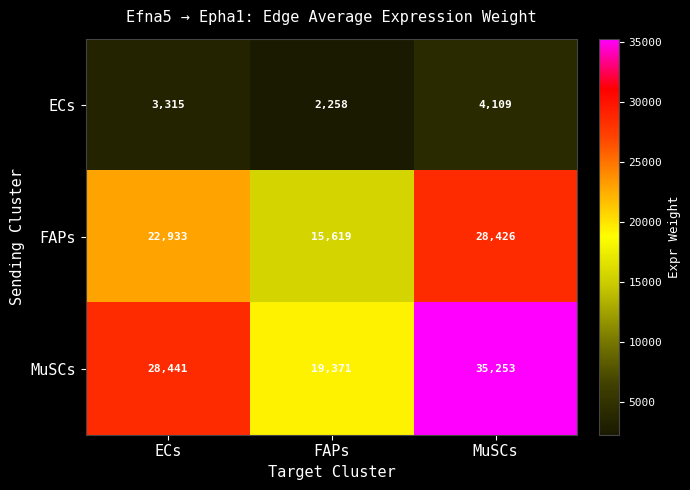

Reading left to right, extract all data points from this chart.

ECs: 3315	2258	4109
FAPs: 22933	15619	28426
MuSCs: 28441	19371	35253